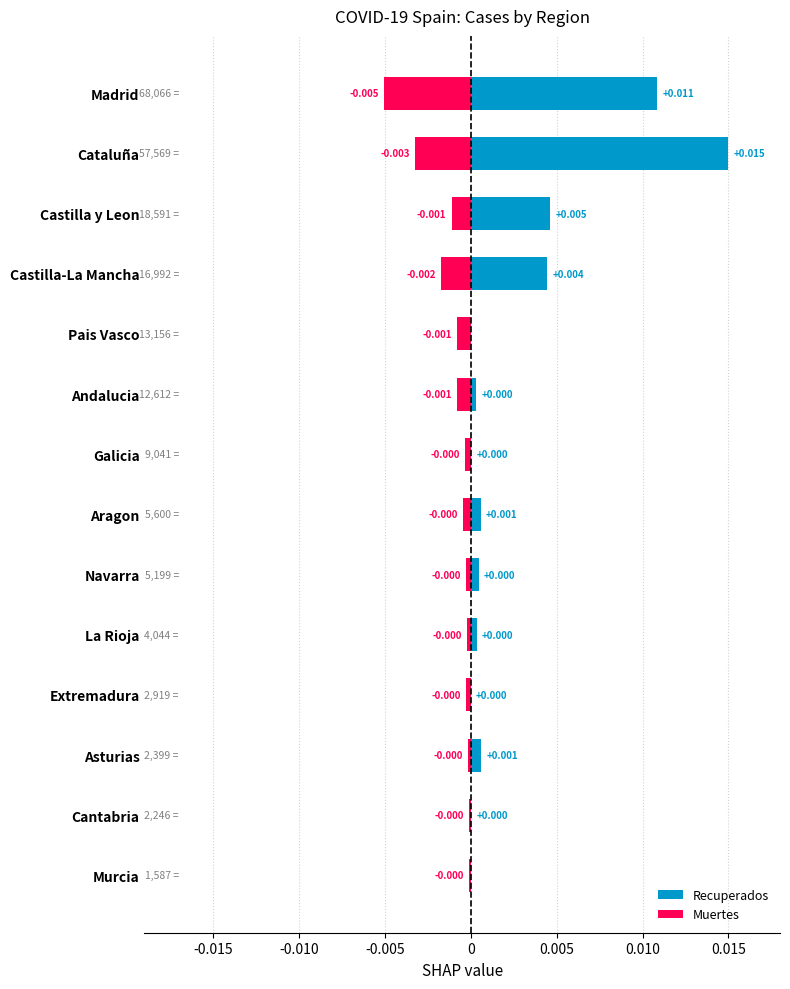

Between Cataluña and Aragon, which series saw the biggest shift?

Recuperados